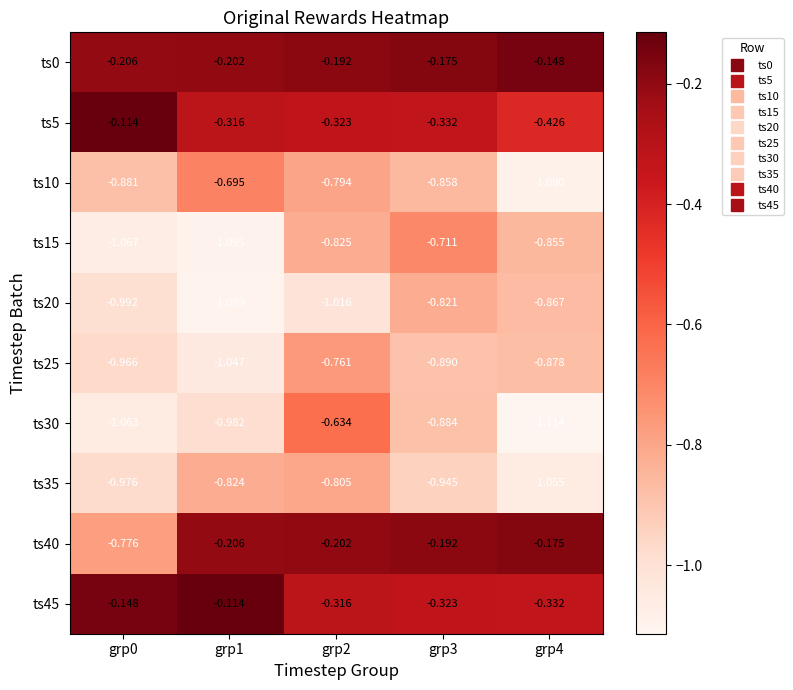

Is the value of ts30 at grp2 greater than the value of ts0 at grp1?

No